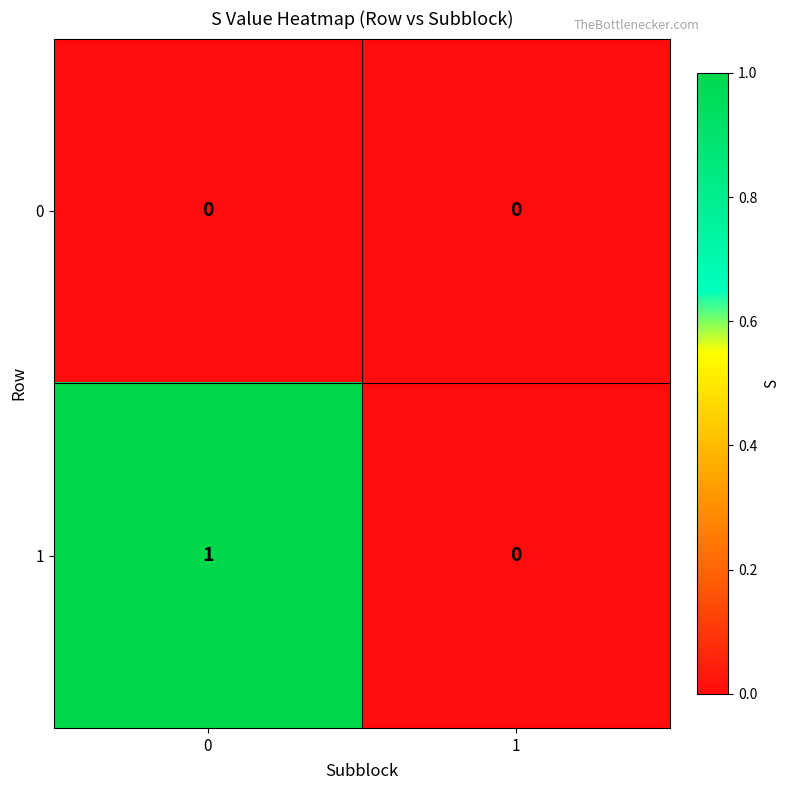

Reading left to right, what are all the values shown in this chart?

0: 0	0
1: 1	0